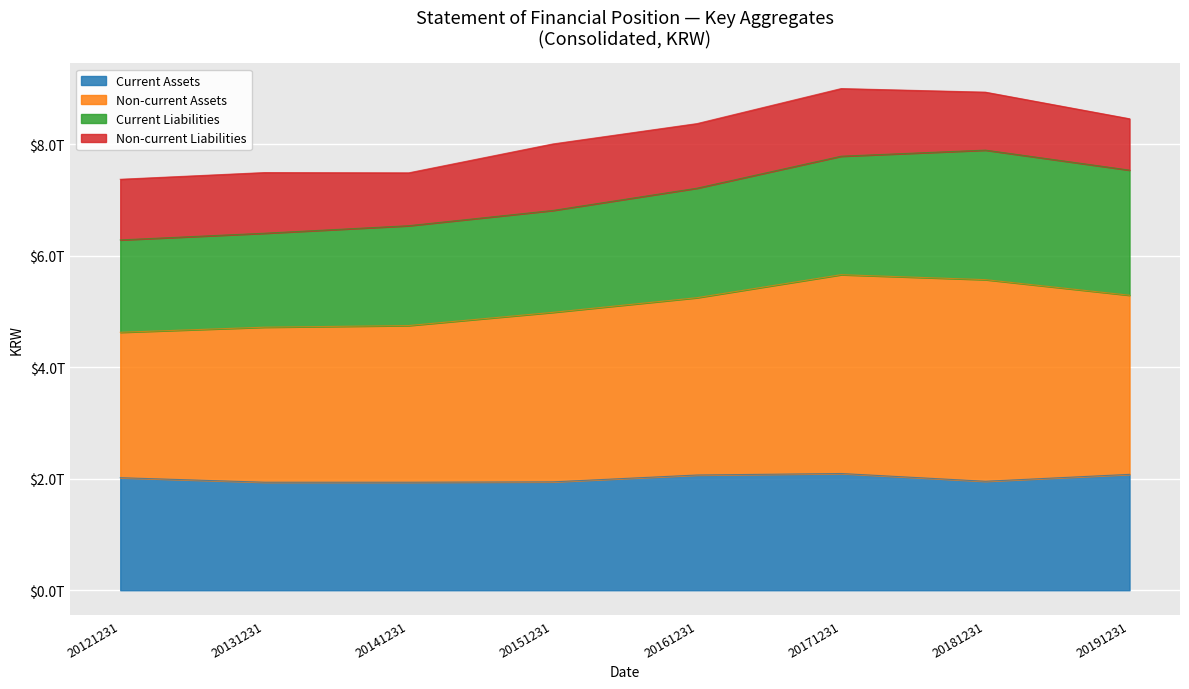

What is the value of the Current Assets point at the 2nd from the left?

1938212872286